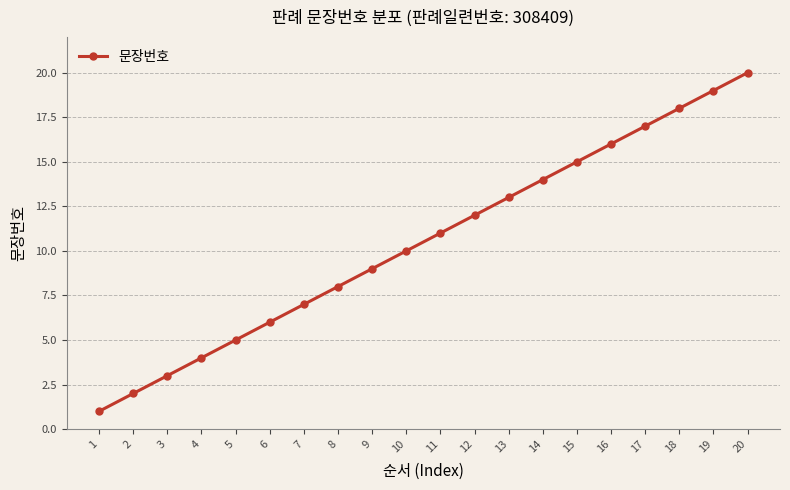

Reading right to left, what are all the values shown in this chart?

20=20	19=19	18=18	17=17	16=16	15=15	14=14	13=13	12=12	11=11	10=10	9=9	8=8	7=7	6=6	5=5	4=4	3=3	2=2	1=1